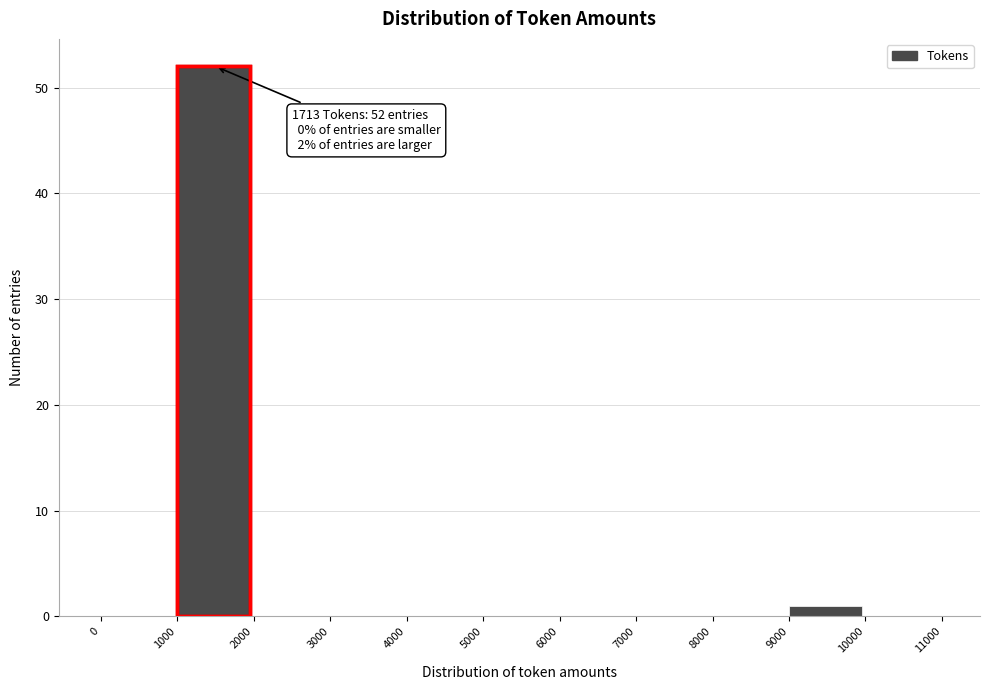

Over which range of the x-axis is the bar tallest?

1000 to 2000